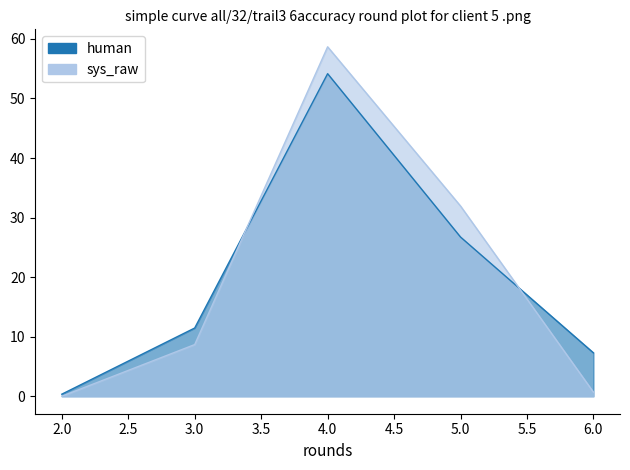

Which series has the largest total across all categories?

human